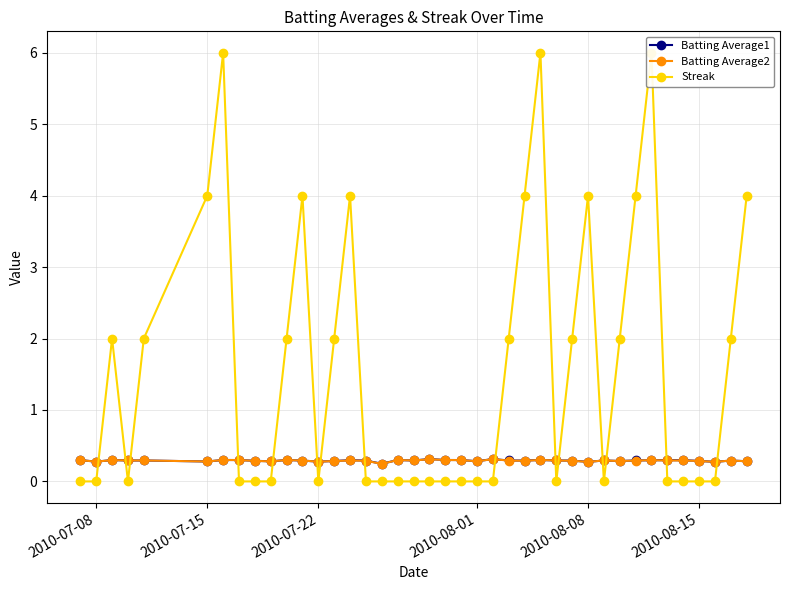

What is the average value of the Streak series?

1.6